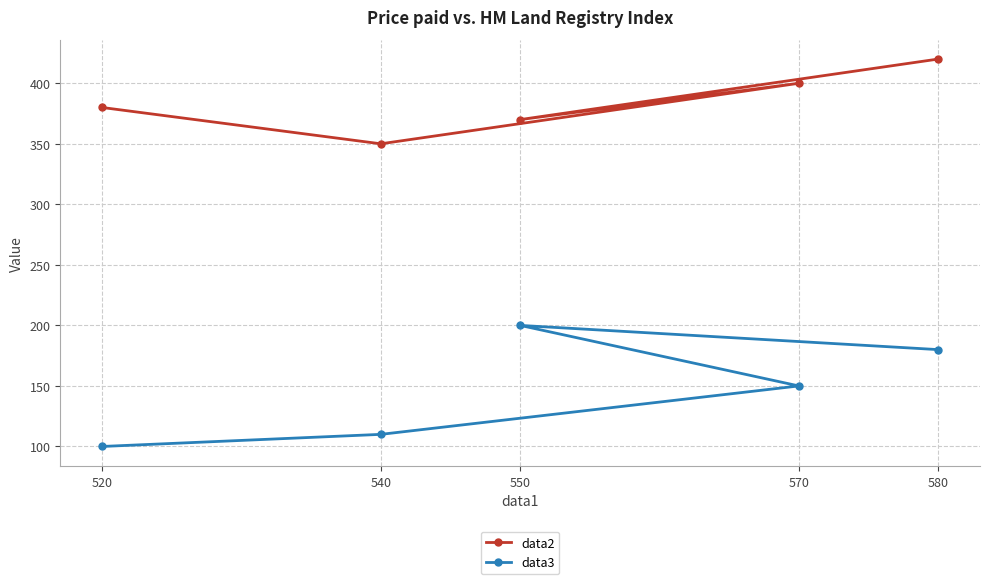

Count the number of data series in this chart.

2